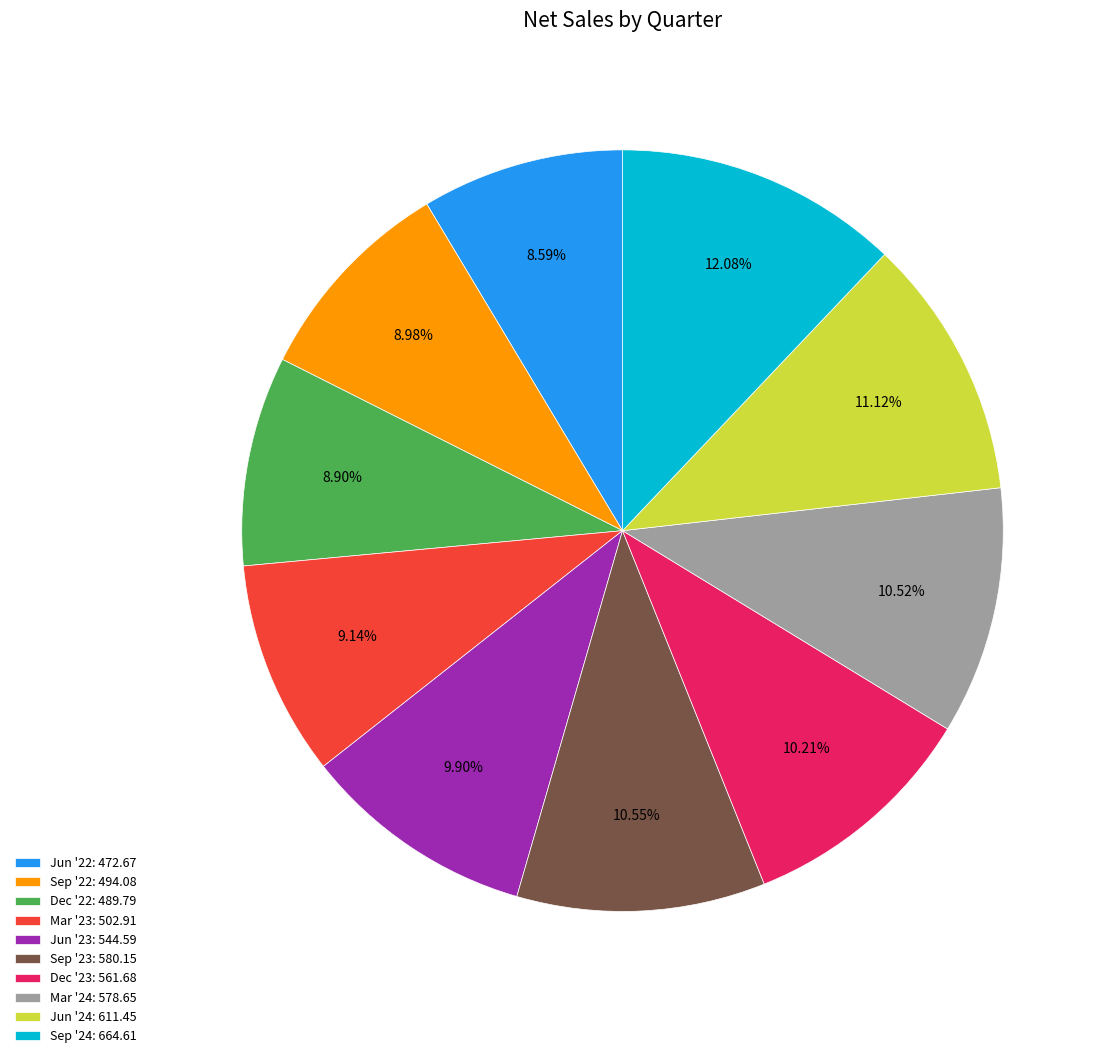

What percentage is the Dec '22 slice, to the nearest percent?

9%